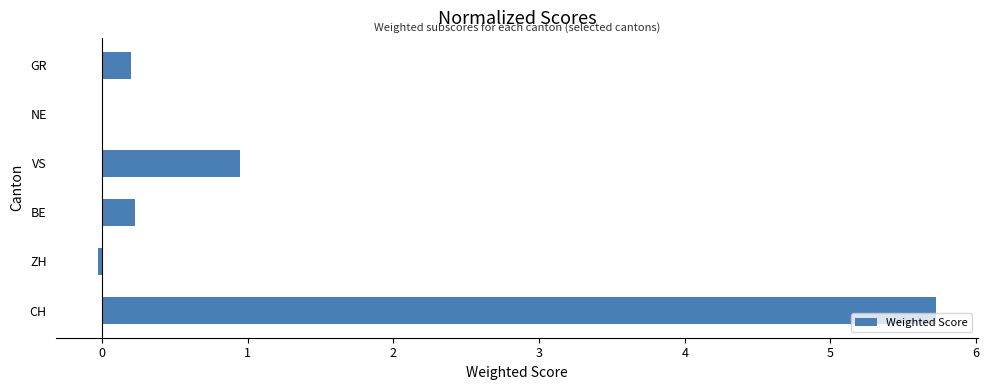

What is the average value?

1.2